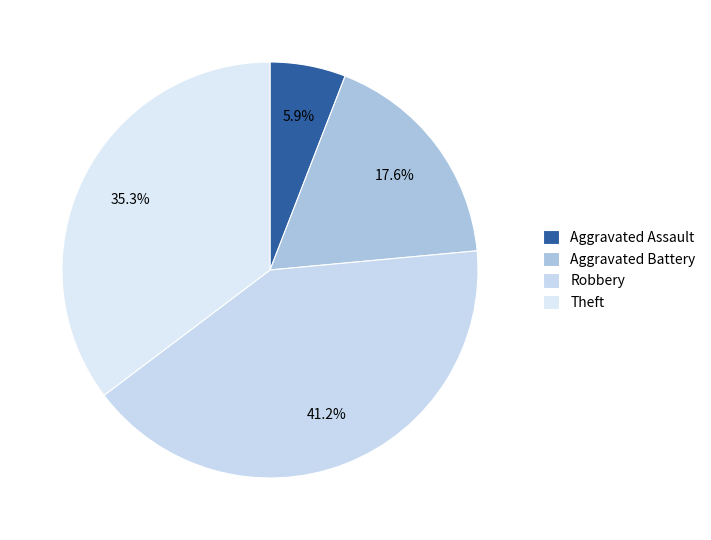

How many slices are in this pie chart?

4